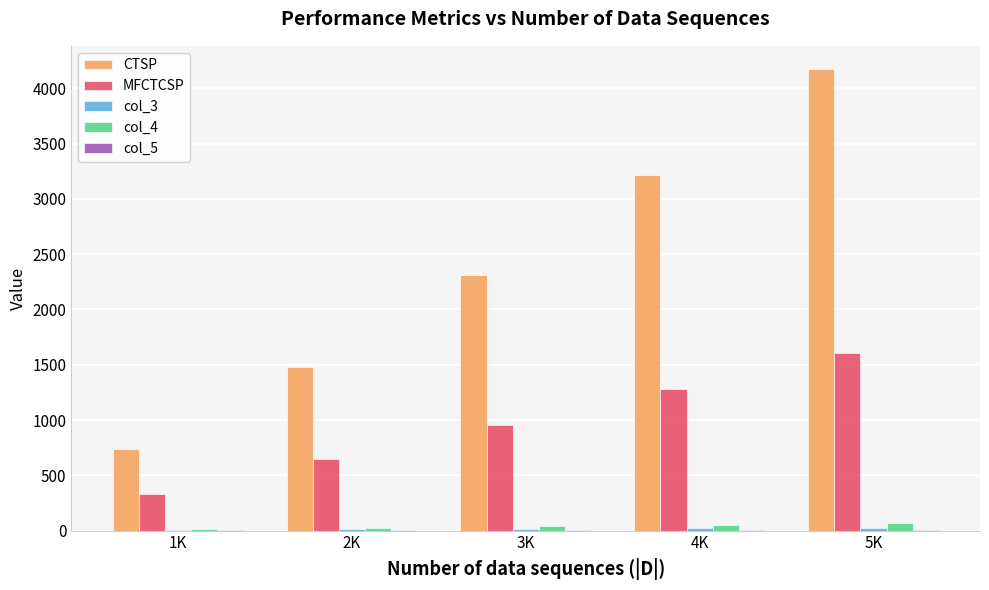

How many values in the MFCTCSP series exceed 951?

3